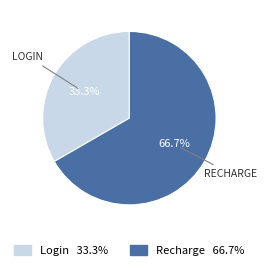

Does any single category account for the majority?

Yes